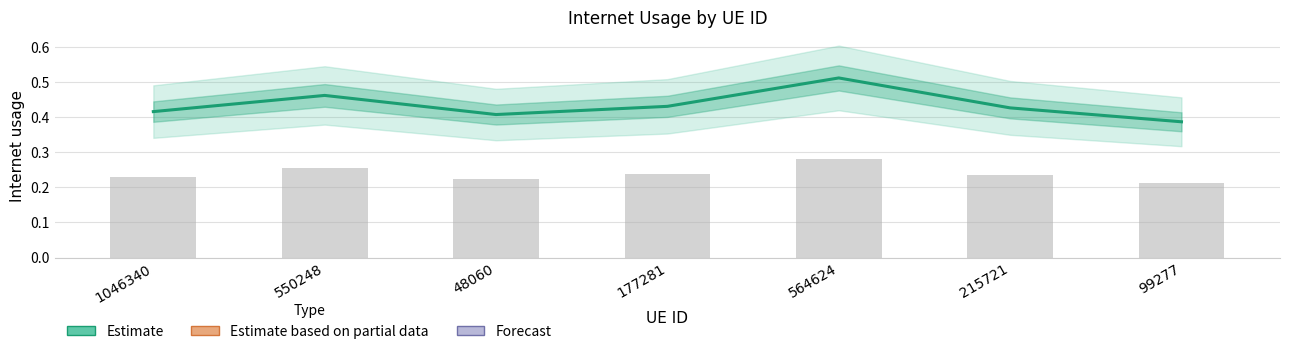

List the labels in order of value, largest first.

564624, 550248, 177281, 215721, 1046340, 48060, 99277